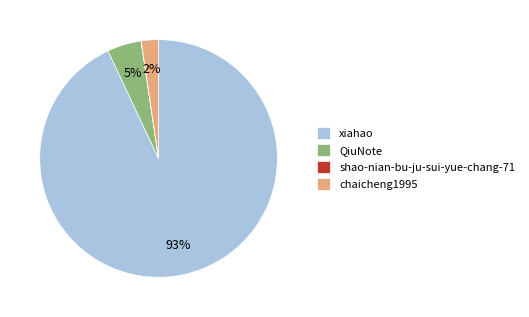

Which slice represents more than half of the pie?

xiahao